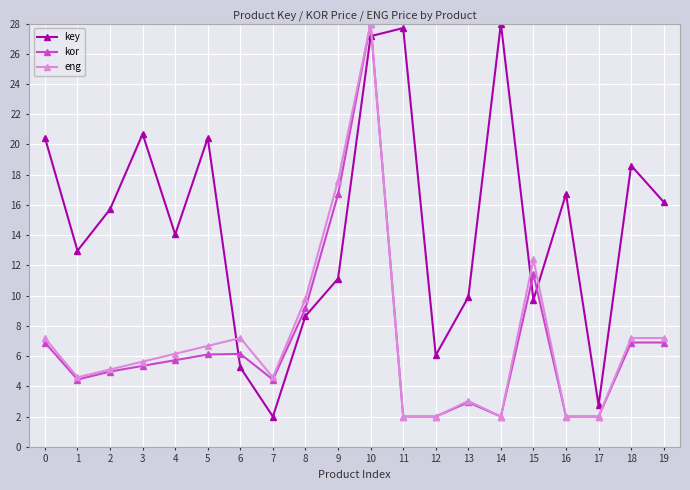

What is the sum of all eng values?

142.4